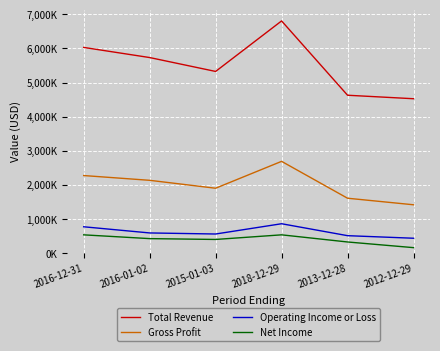

Does the chart have visible grid lines?

Yes